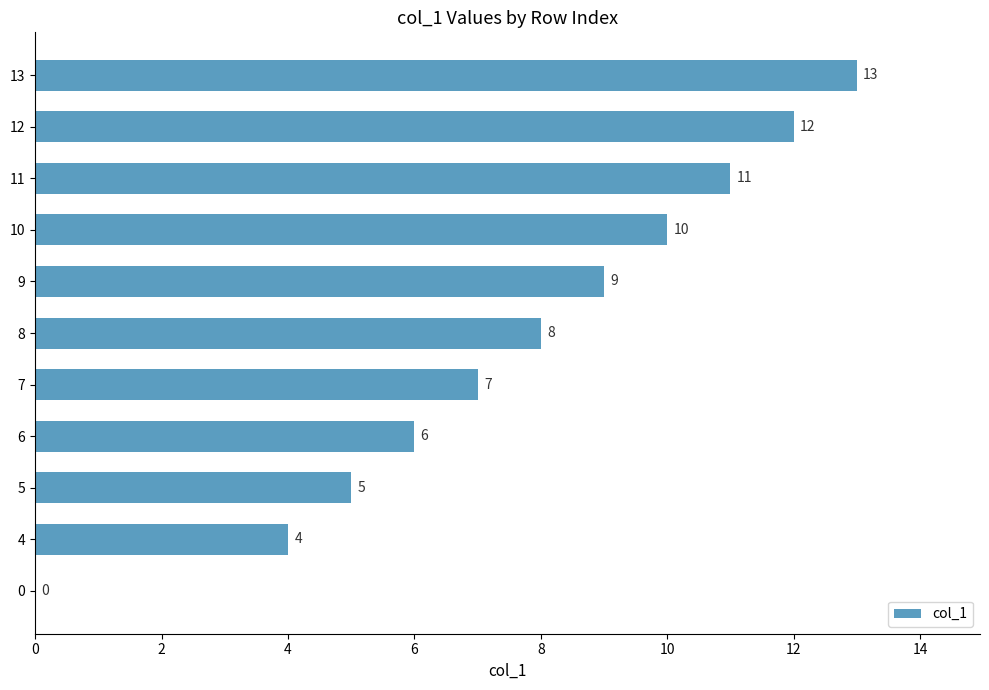

Reading bottom to top, extract all data points from this chart.

0=0	4=4	5=5	6=6	7=7	8=8	9=9	10=10	11=11	12=12	13=13